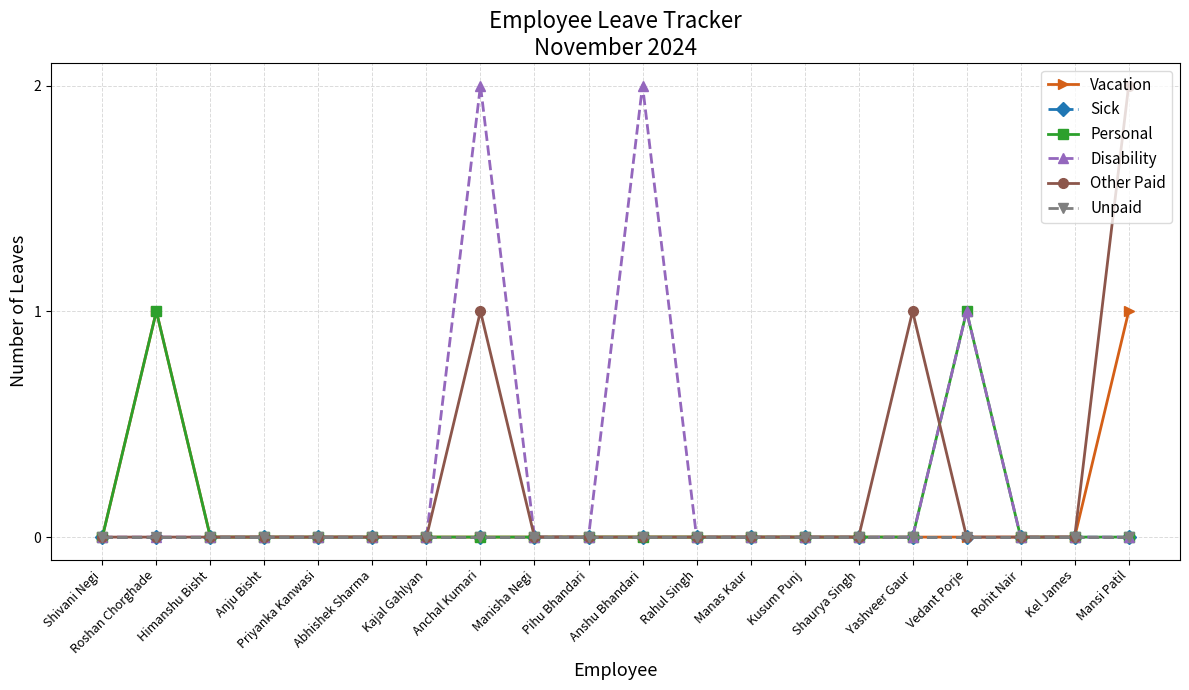

True or false: Personal has more than 0 interior local peaks.

True